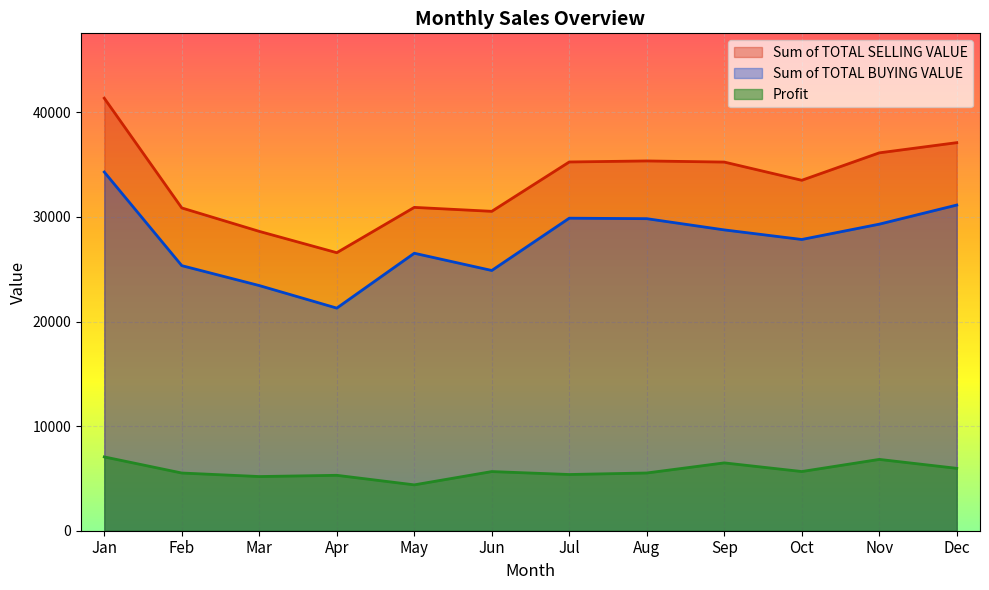

Reading right to left, transcribe all the data shown in this chart.

Sum of TOTAL SELLING VALUE: 37098.0	36124.1	33500.7	35242.8	35350.4	35251.8	30533.7	30910.5	26579.1	28616.7	30857.3	41347.0
Sum of TOTAL BUYING VALUE: 31134.0	29306.0	27842.0	28758.0	29831.0	29878.0	24879.0	26526.0	21282.0	23437.0	25341.0	34290.0
Profit: 5964.0	6818.1	5658.7	6484.8	5519.4	5373.8	5654.7	4384.4	5297.1	5179.6	5516.3	7057.0